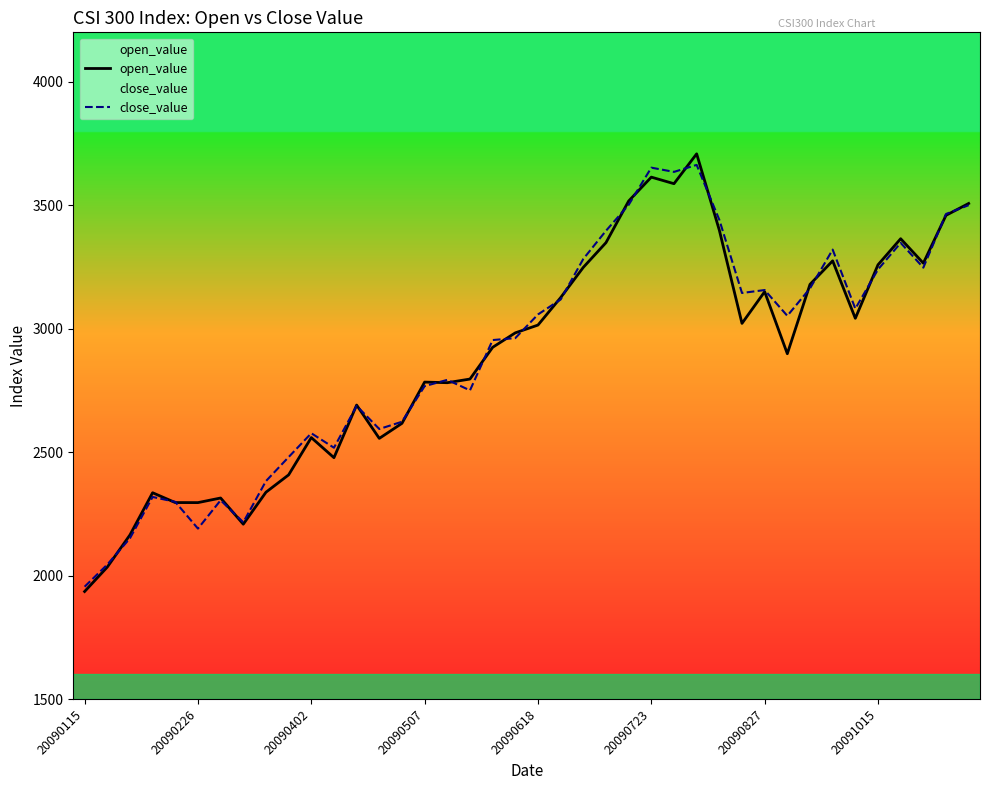

What is the maximum value for close_value?

3663.1